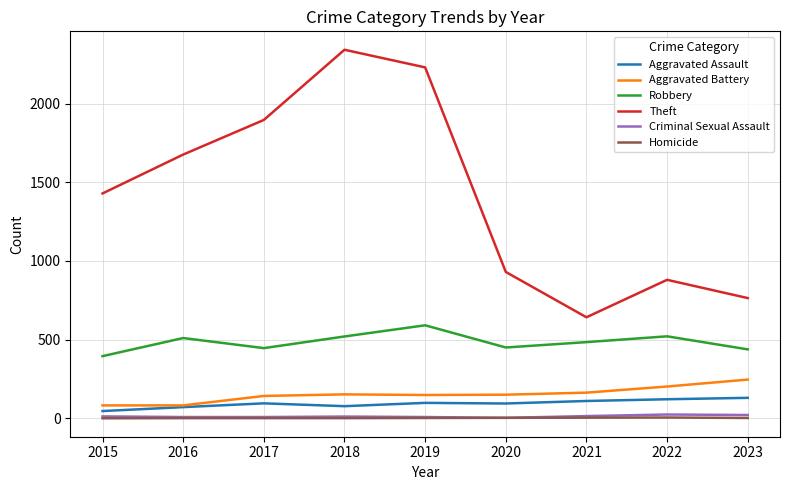

Is the value of Aggravated Assault at 2018 greater than the value of Robbery at 2015?

No